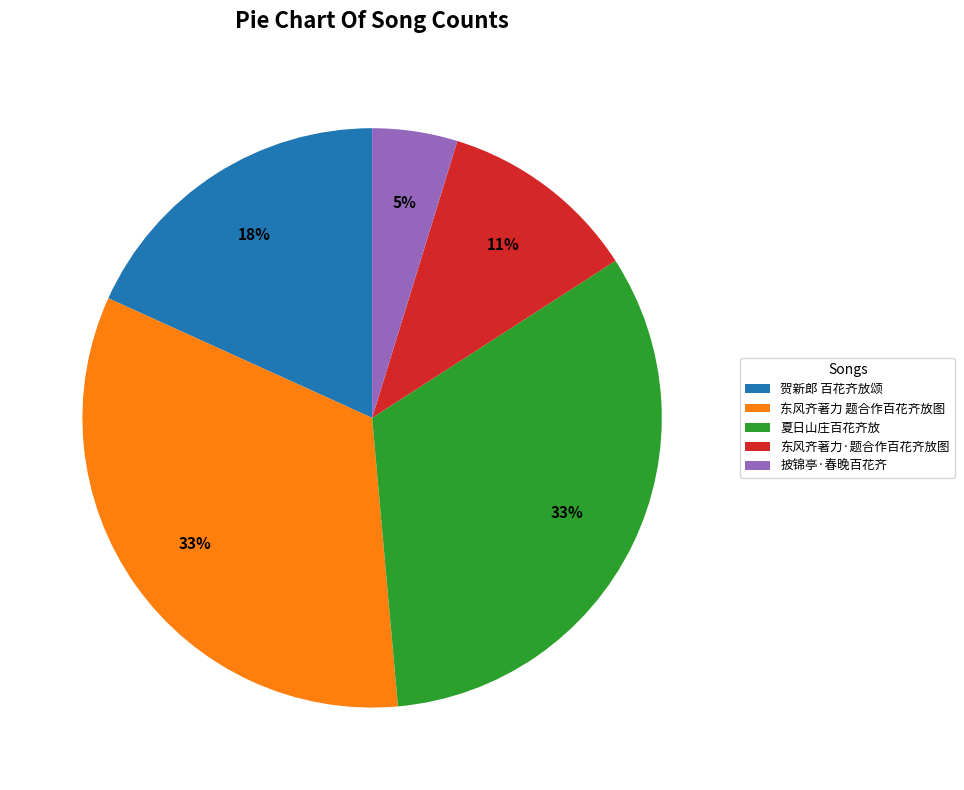

Is 披锦亭·春晚百花齐 the majority of the pie?

No